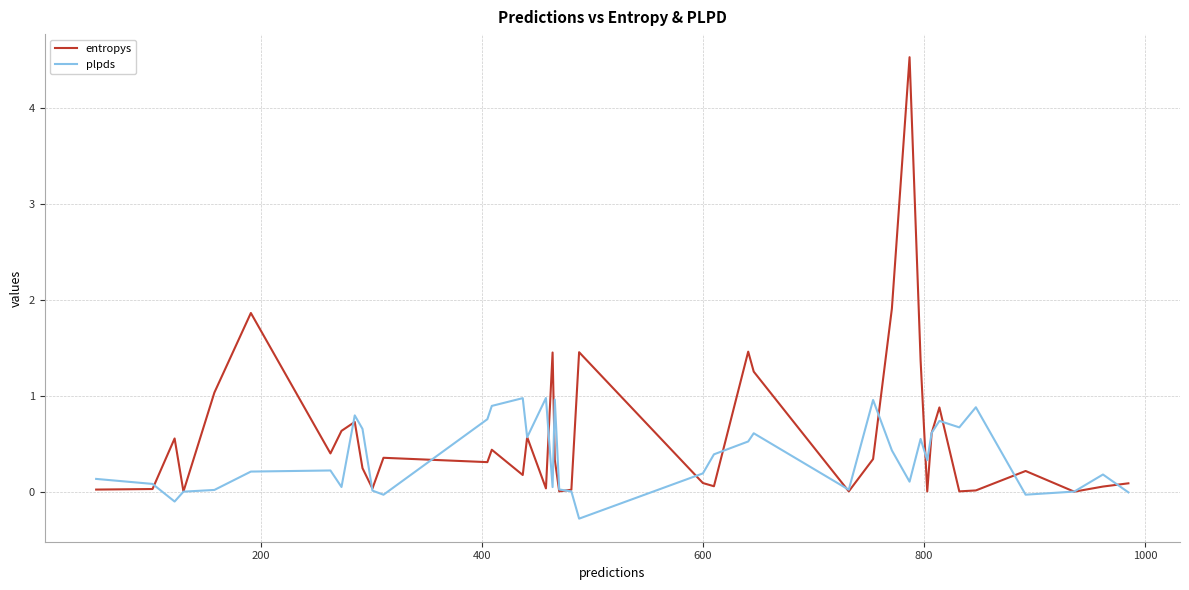

After their last crossing, which series has the higher values: entropys or plpds?

entropys